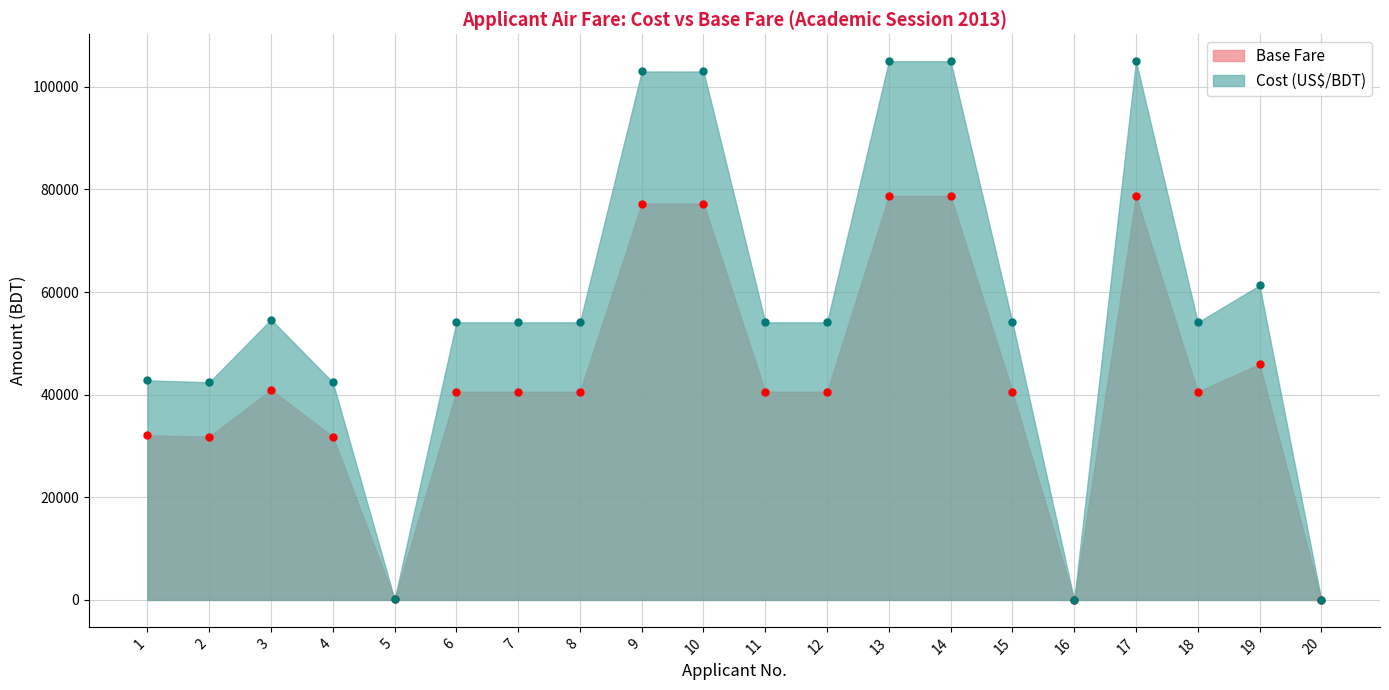

What is the minimum value for Cost (US$/BDT)?

4.0